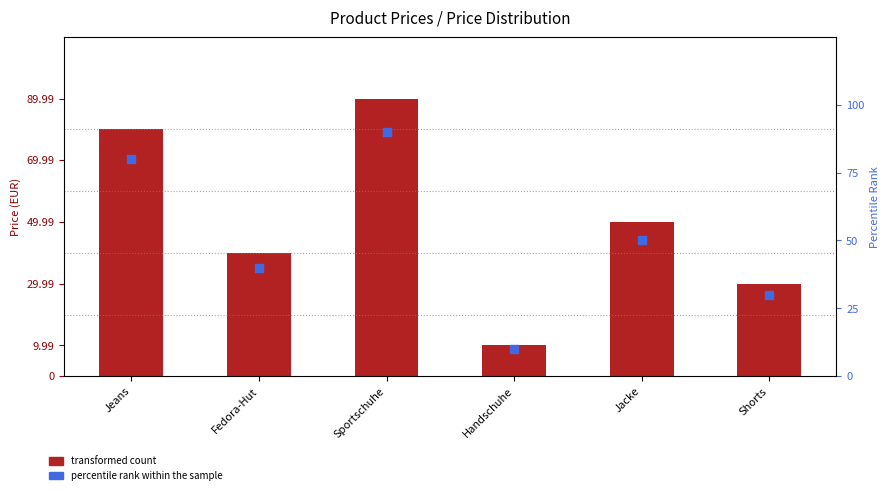

Which series has the largest total across all categories?

percentile rank within the sample